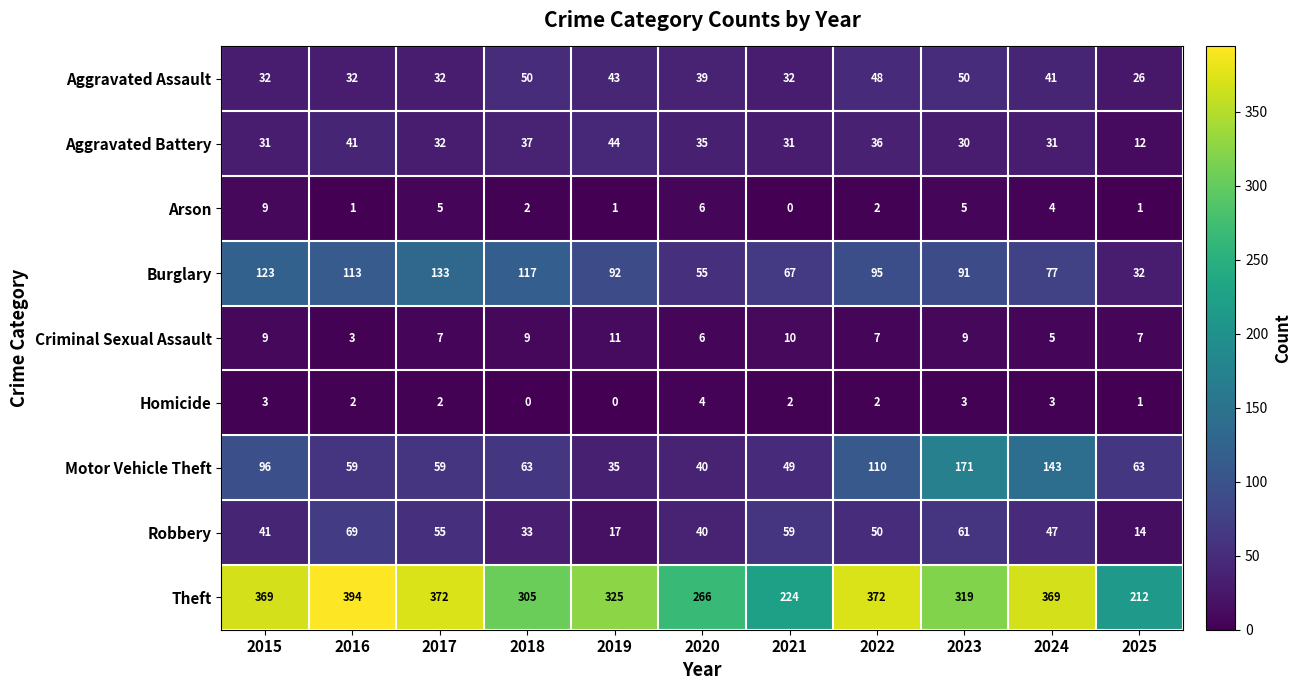

Which series has the largest total across all categories?

Theft